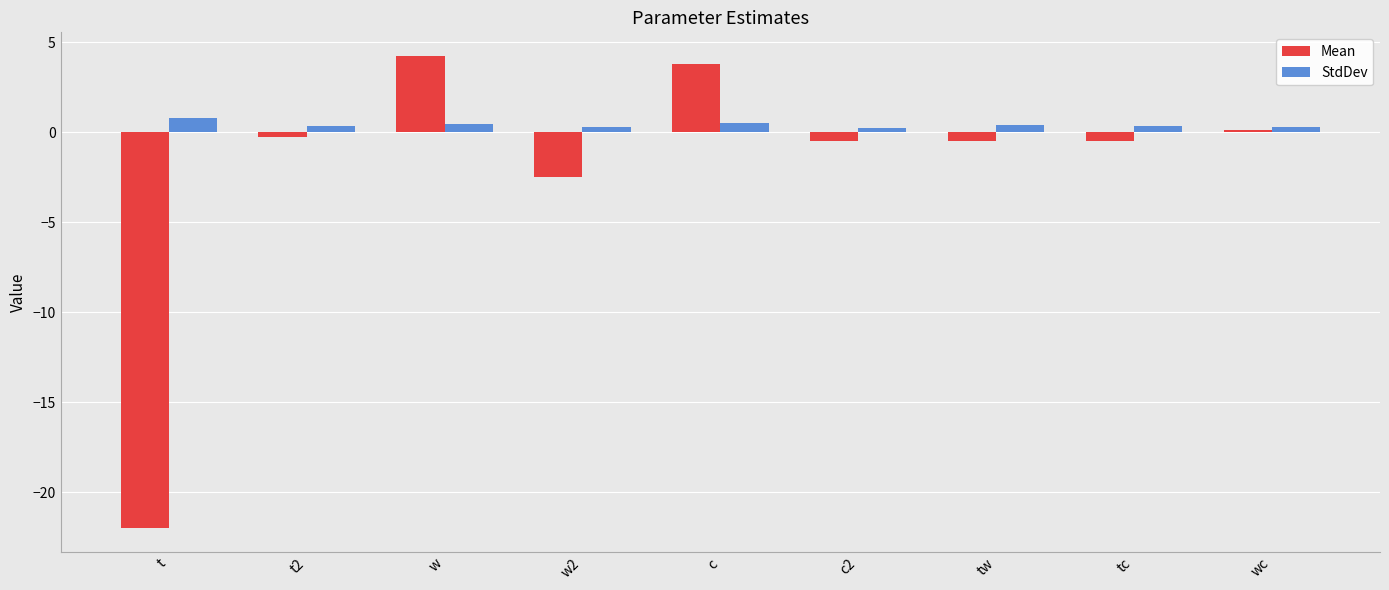

Rank the series by their maximum value, from lowest to highest.

StdDev, Mean